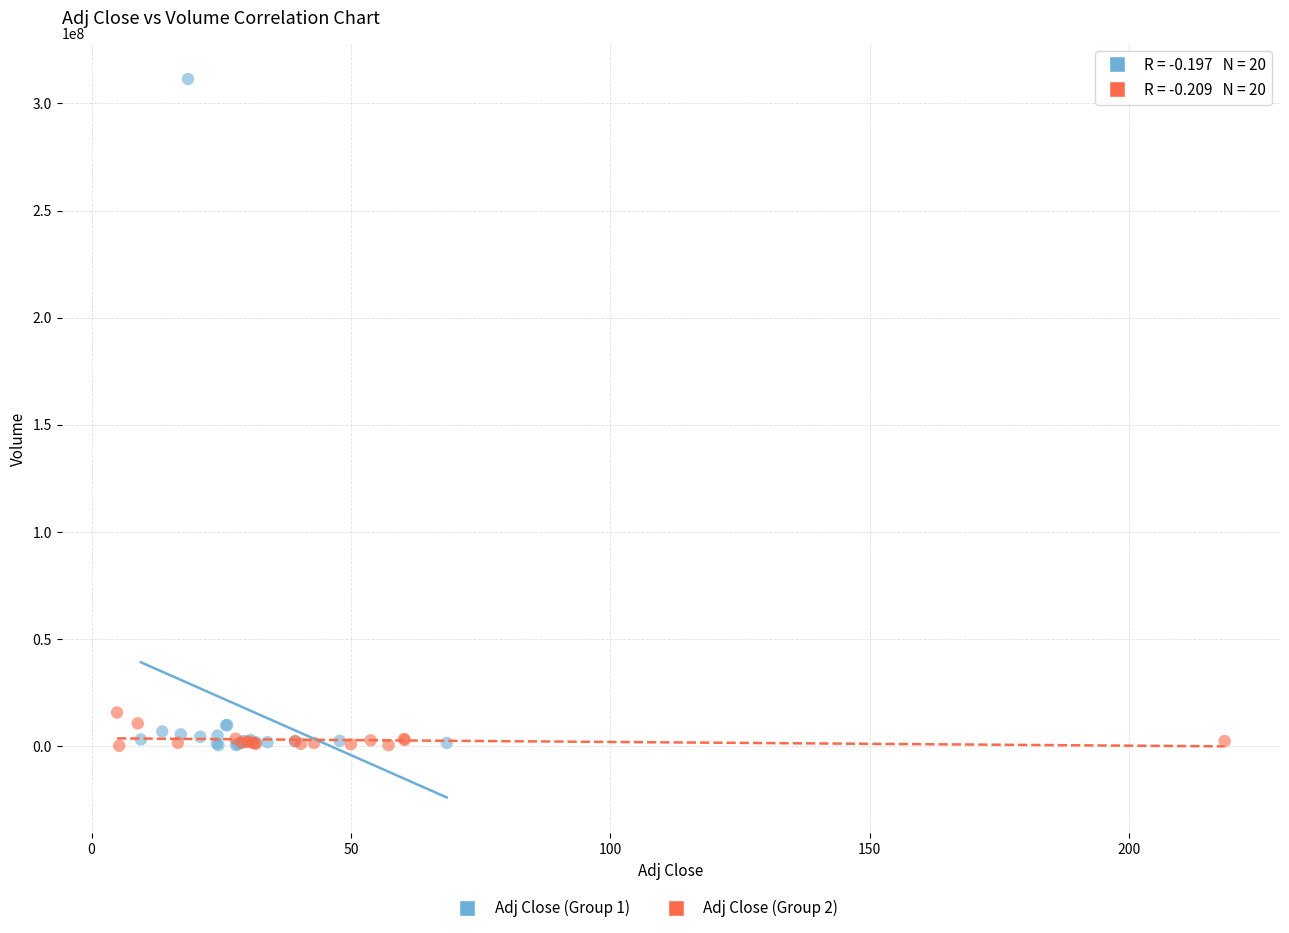

Which series has the largest Y range (max minus min)?

Adj Close (Group 1)